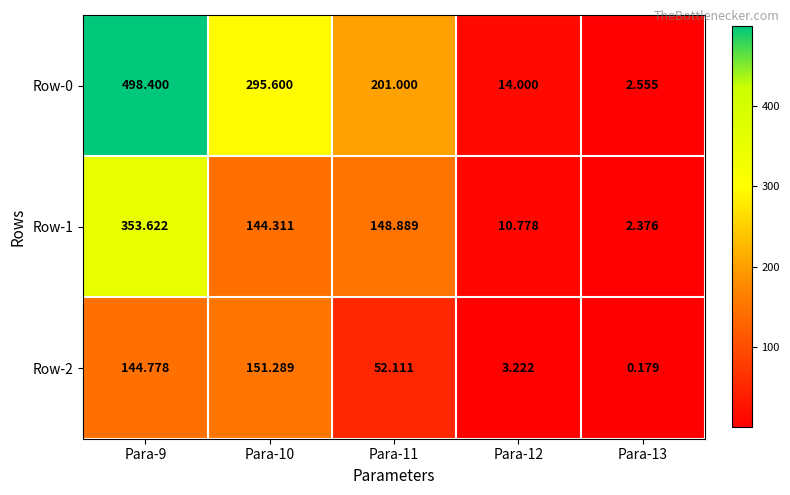

How many data points in Row-2 are above 52?

3